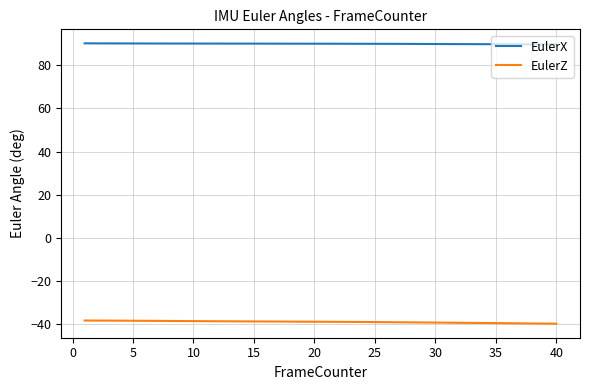

At how many categories does at least one series exceed 6?

40